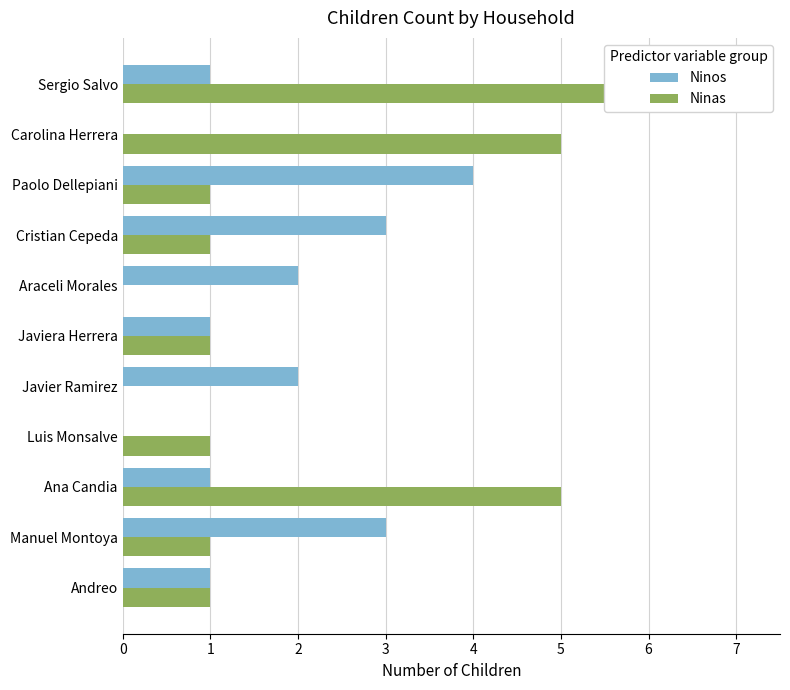

How many series are shown in this chart?

2